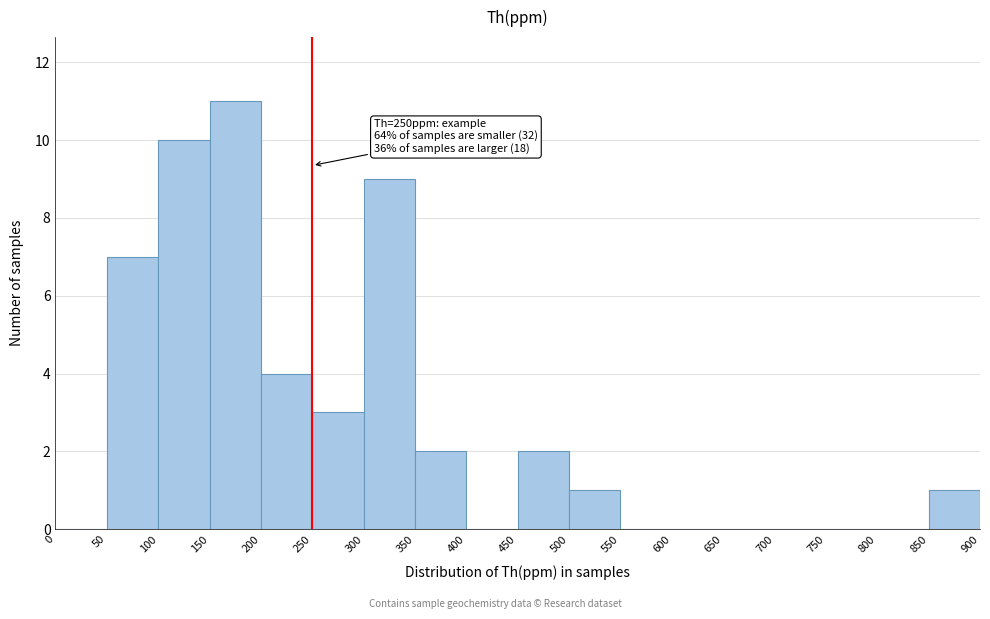

Which range on the x-axis has the tallest bar?

150 to 200